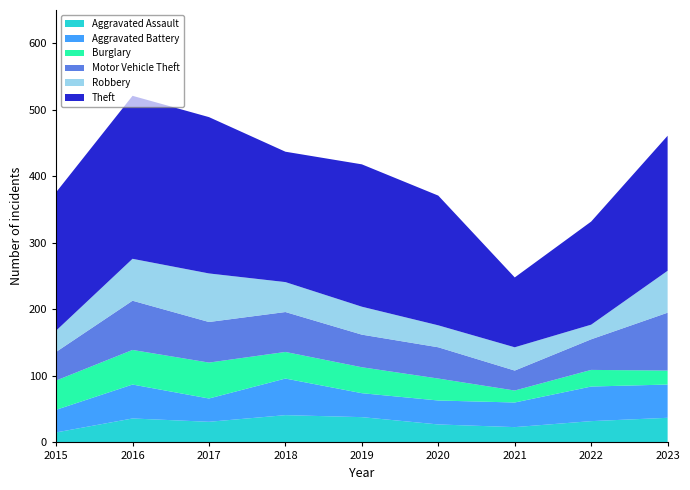

Reading left to right, extract all data points from this chart.

Aggravated Assault: 2015=15	2016=36	2017=31	2018=41	2019=38	2020=27	2021=23	2022=32	2023=37
Aggravated Battery: 2015=34	2016=51	2017=35	2018=55	2019=36	2020=36	2021=37	2022=52	2023=50
Burglary: 2015=44	2016=52	2017=54	2018=40	2019=39	2020=33	2021=18	2022=25	2023=21
Motor Vehicle Theft: 2015=43	2016=74	2017=61	2018=60	2019=49	2020=47	2021=30	2022=46	2023=87
Robbery: 2015=32	2016=63	2017=73	2018=45	2019=42	2020=33	2021=35	2022=22	2023=63
Theft: 2015=208	2016=245	2017=235	2018=196	2019=214	2020=195	2021=105	2022=155	2023=203